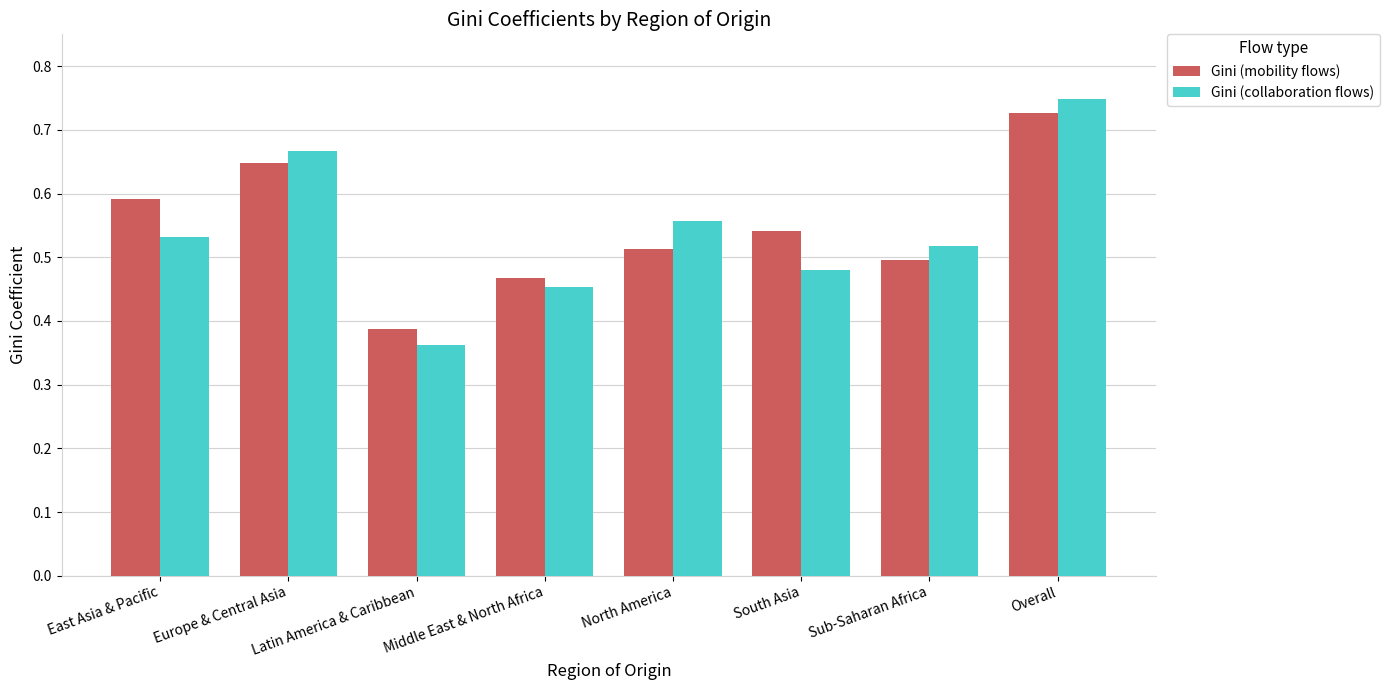

The Gini (collaboration flows) series shows 0.7 at South Asia. True or false?

False